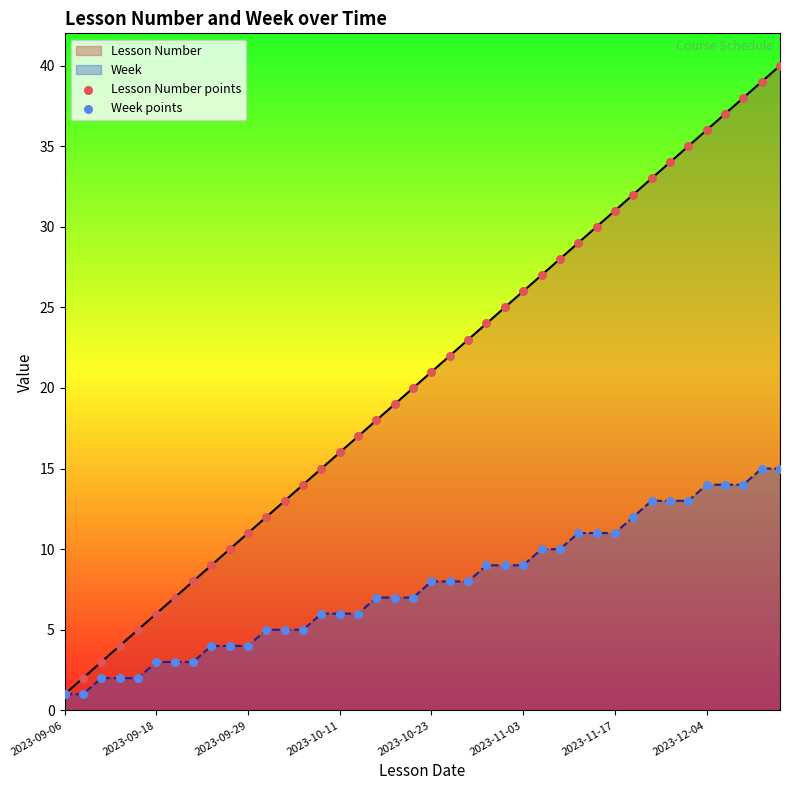

Which series has the largest total across all categories?

Lesson Number